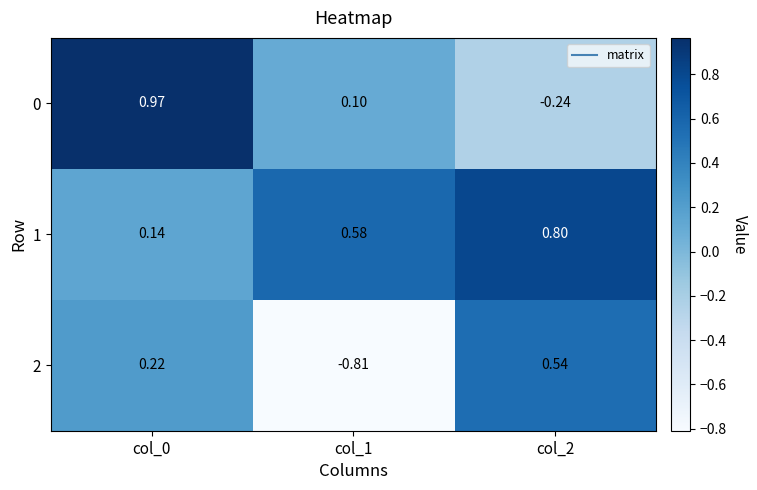

How many values in 2 are below zero?

1